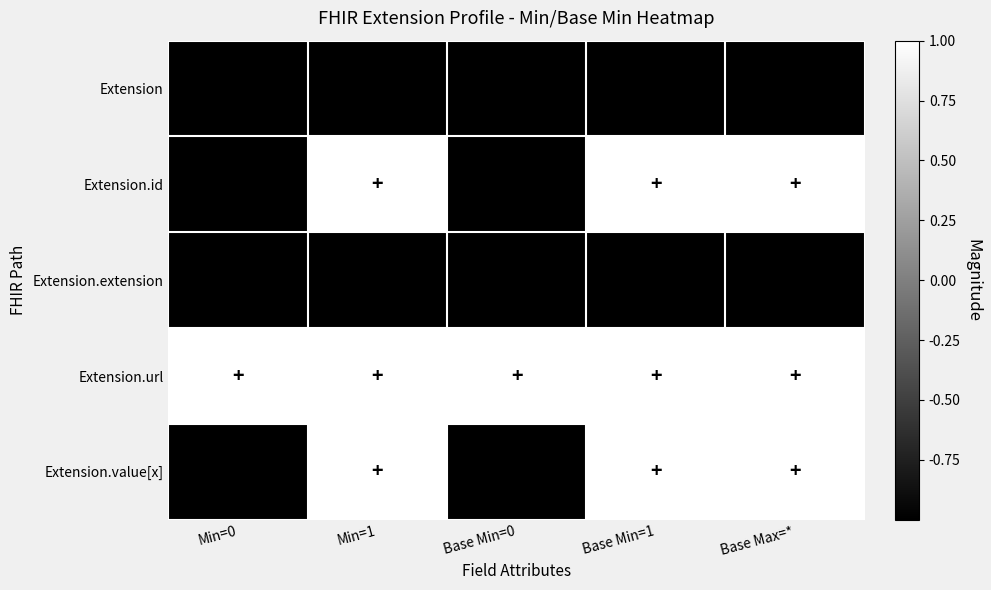

How many data points does each series have?

5